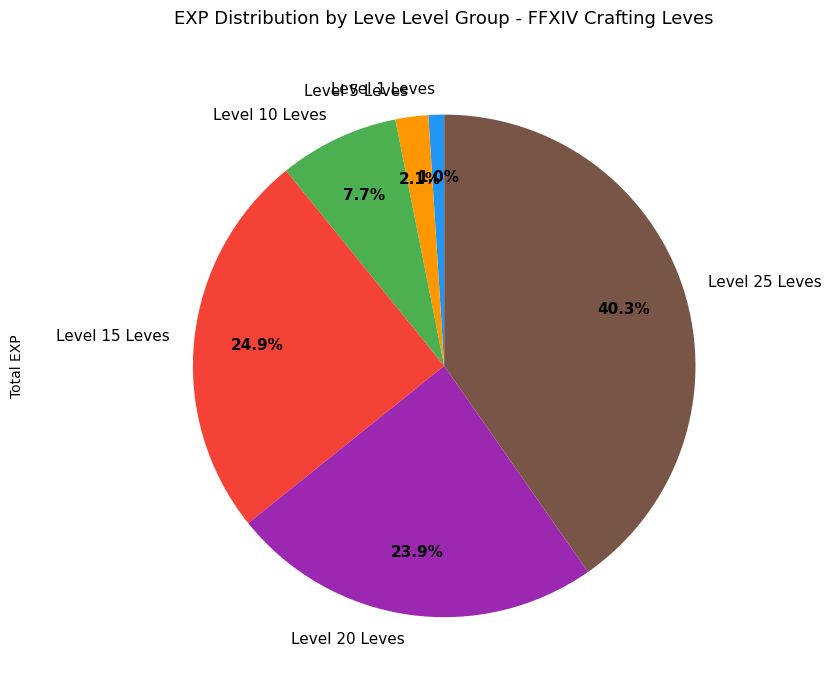

What is the total percentage of Level 1 Leves and Level 15 Leves?

25.9%